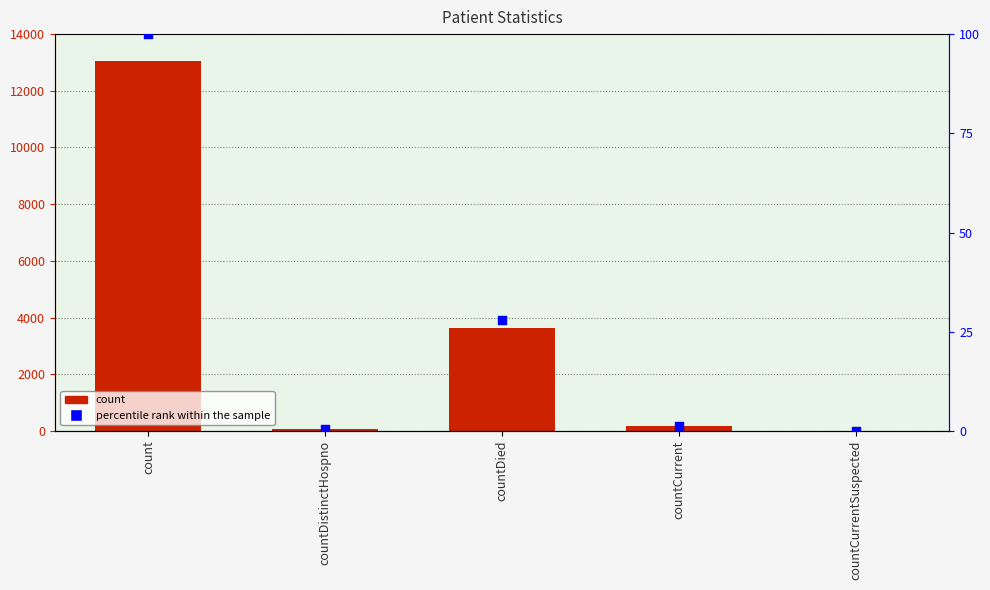

Which series has the widest spread of Y values?

count